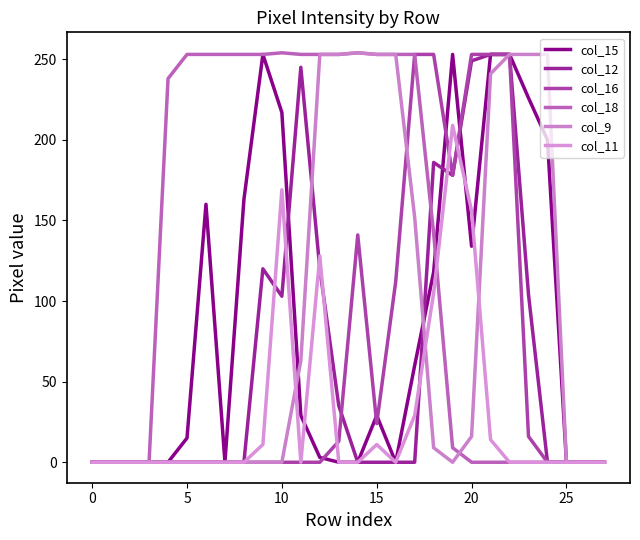

Between which two adjacent categories do col_18 and col_9 first intersect?

19 and 20